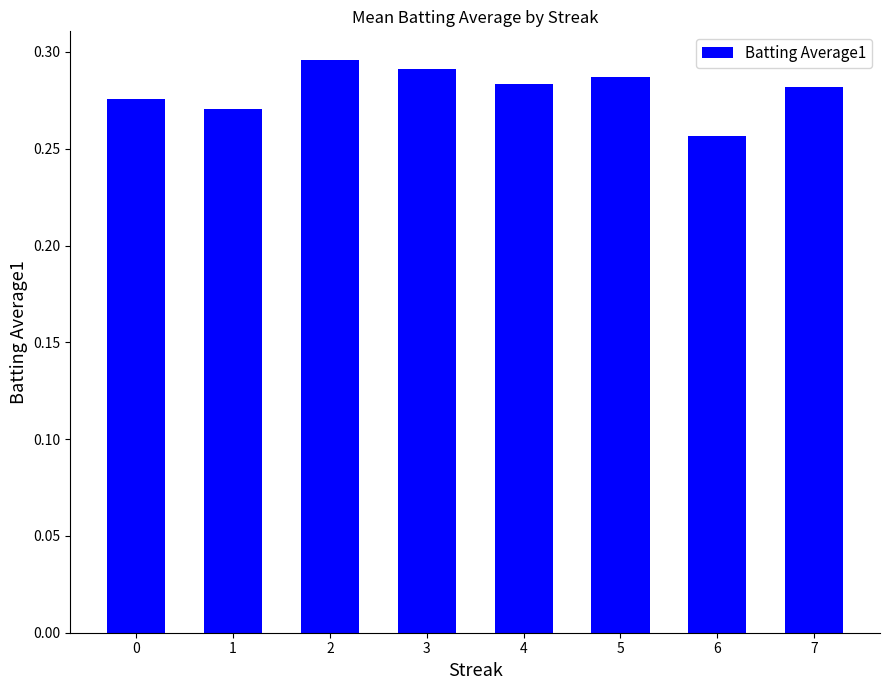

At which label is the value closest to 0?

6